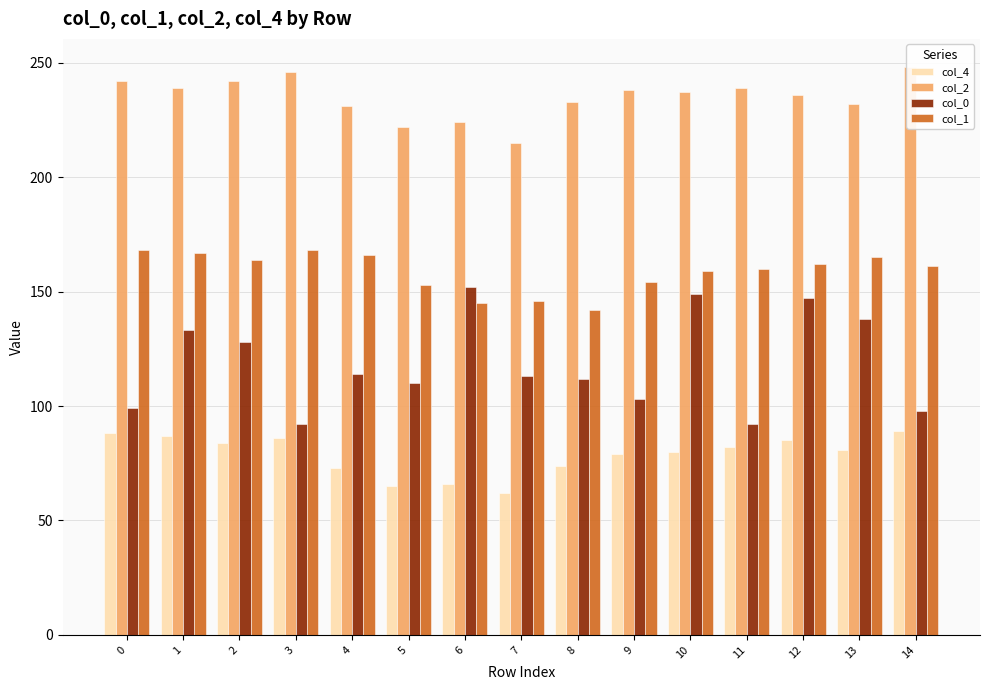

Read the col_4 value at 8.

74